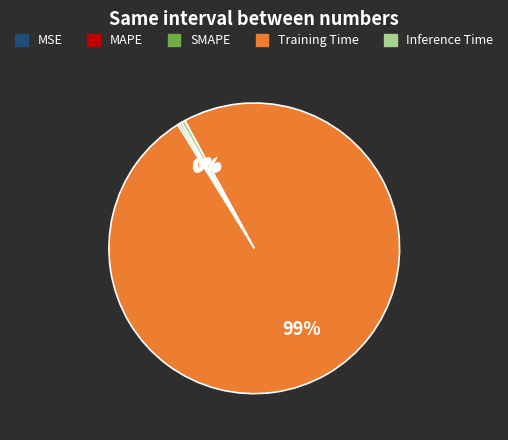

Which category has the biggest portion of the pie?

Training Time